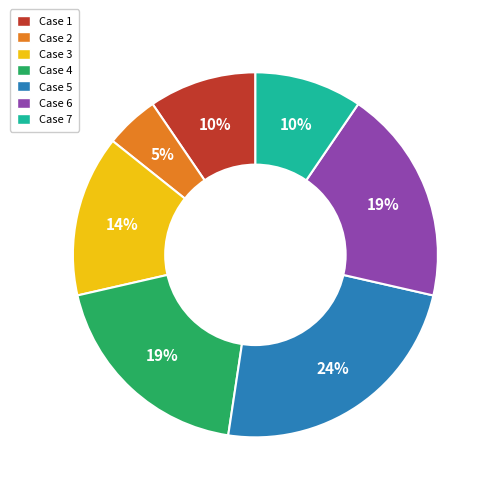

Is Case 1 the majority of the pie?

No